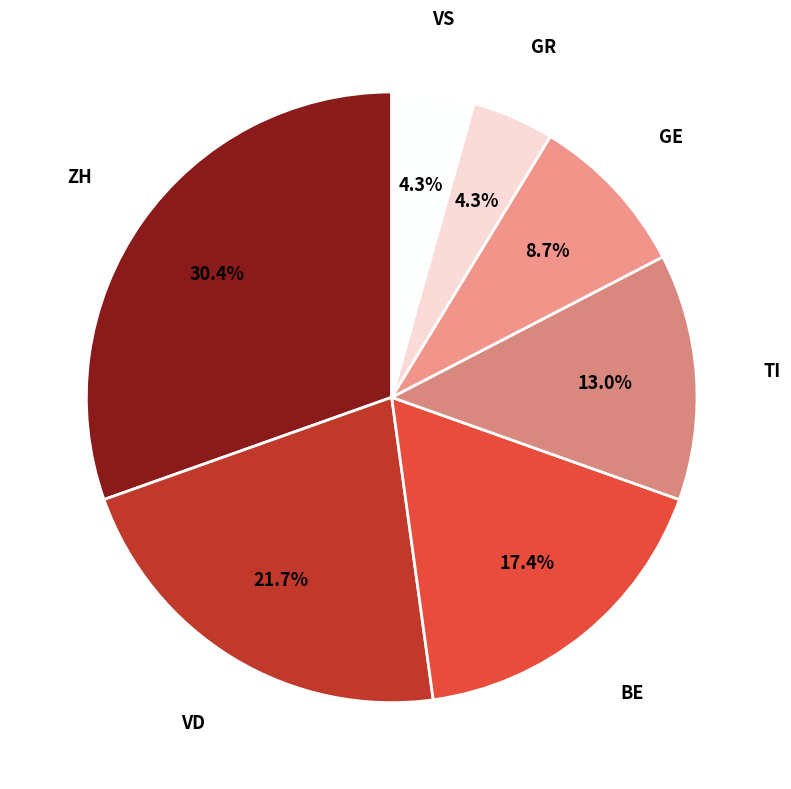

Does ZH account for over 50% of the chart?

No